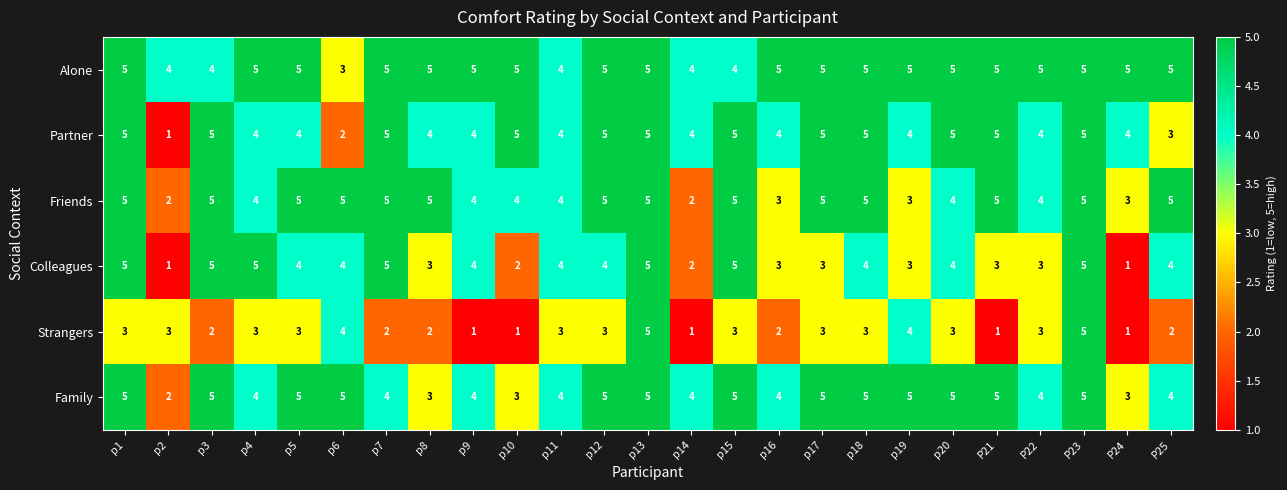

At how many categories does at least one series exceed 2?

25